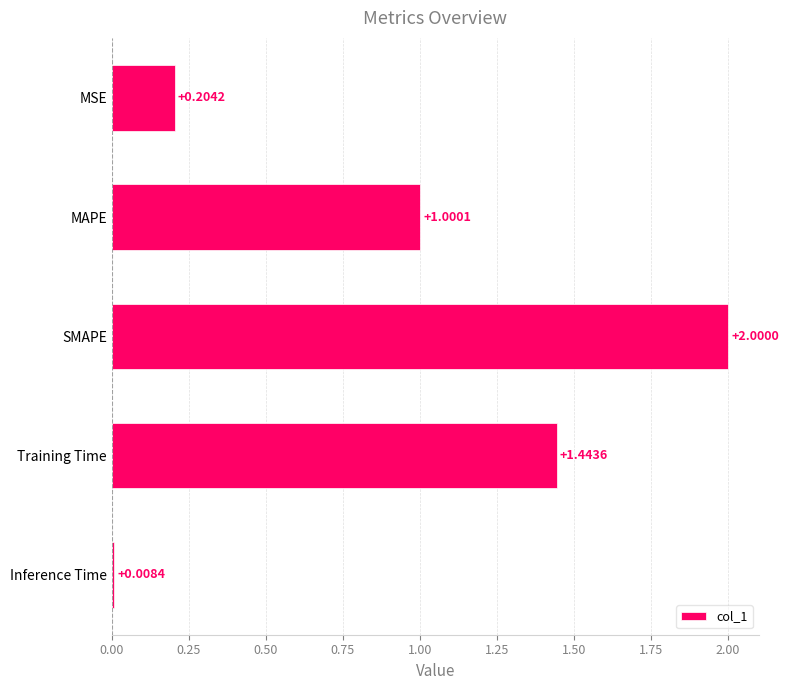

What is the sum of all values?

4.7